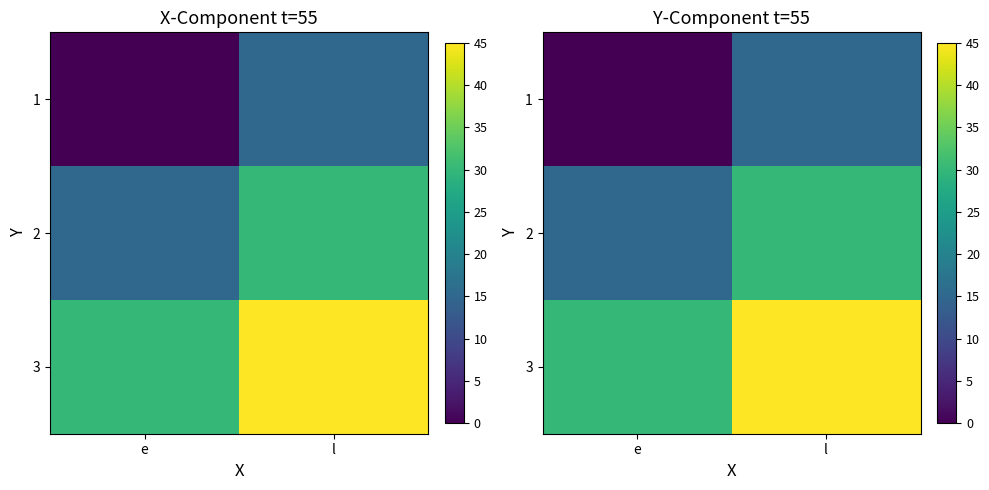

Which has a higher value, e or l?

l